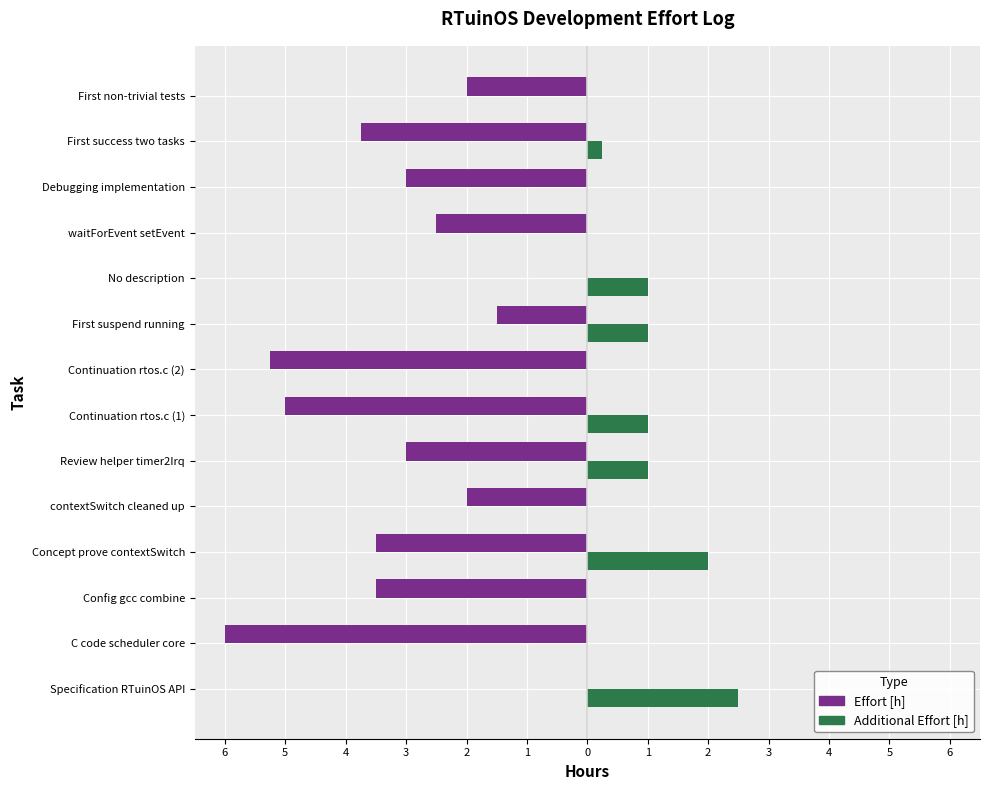

What are all the series names shown in the legend?

Effort [h], Additional Effort [h]